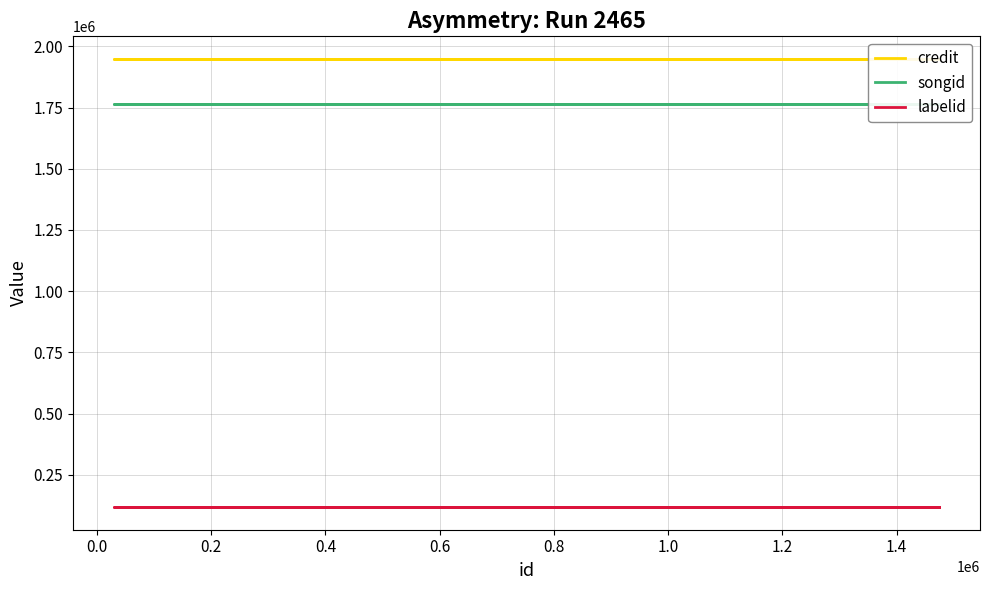

True or false: credit and labelid cross at least once.

False